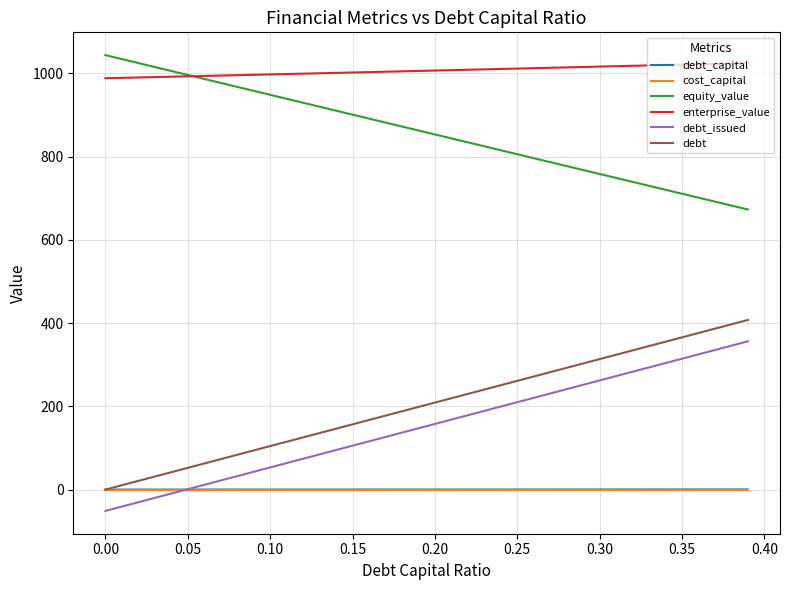

True or false: cost_capital and equity_value intersect in this chart.

False